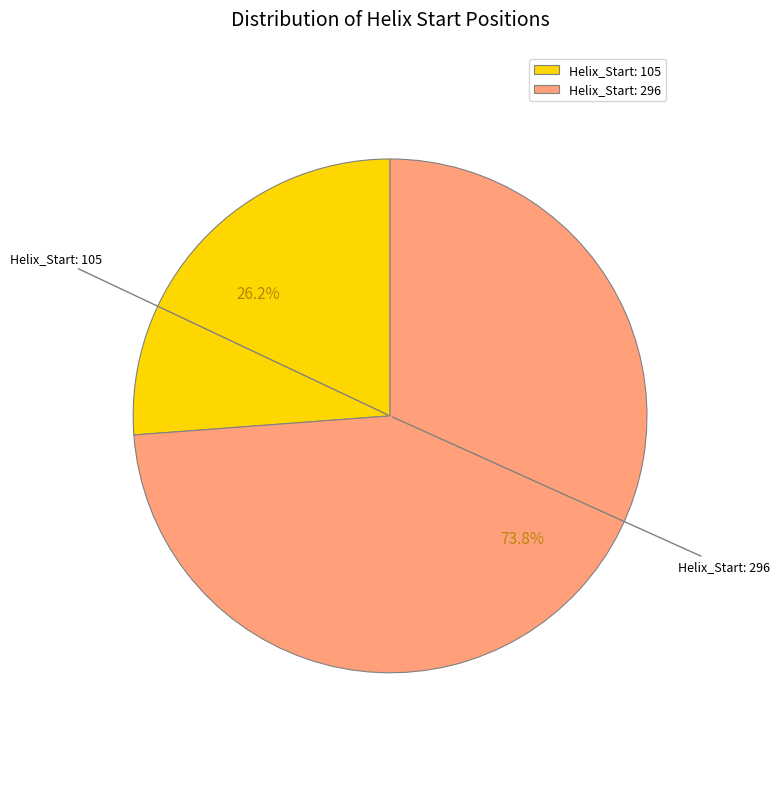

What is the ratio of the value at Helix_Start: 105 to the value at Helix_Start: 296?

0.4